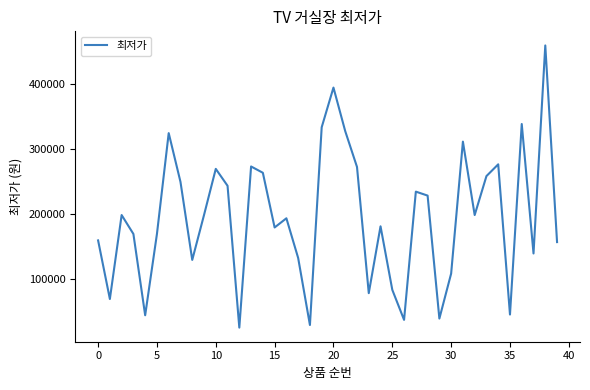

How many lines are shown in the chart?

1